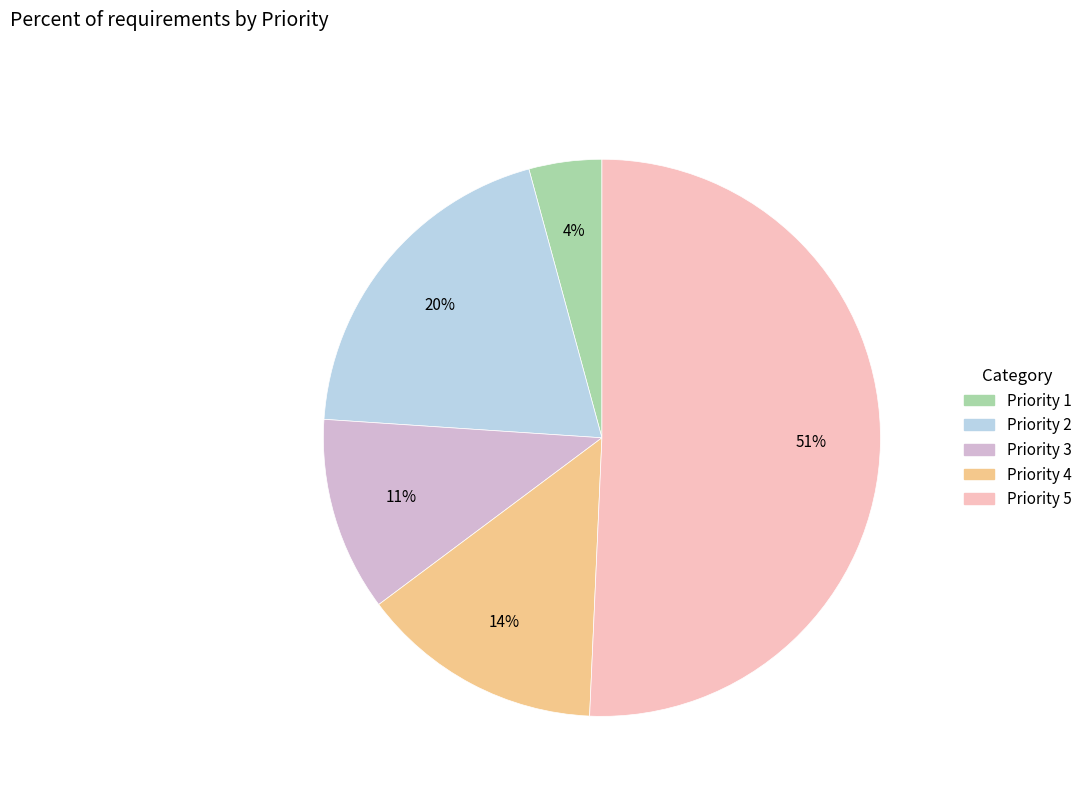

Which category has the smallest portion of the pie?

Priority 1